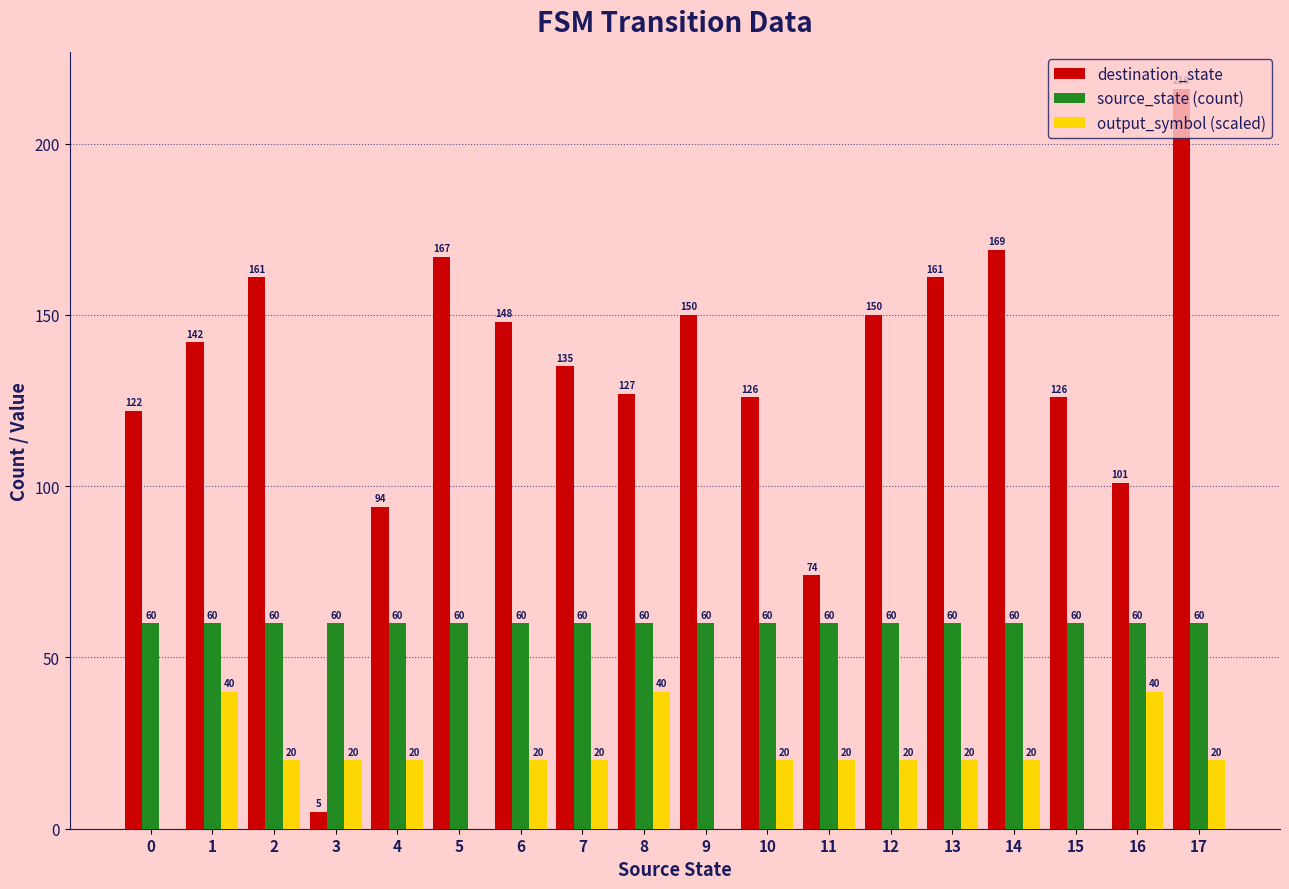

How many series are shown in this chart?

3